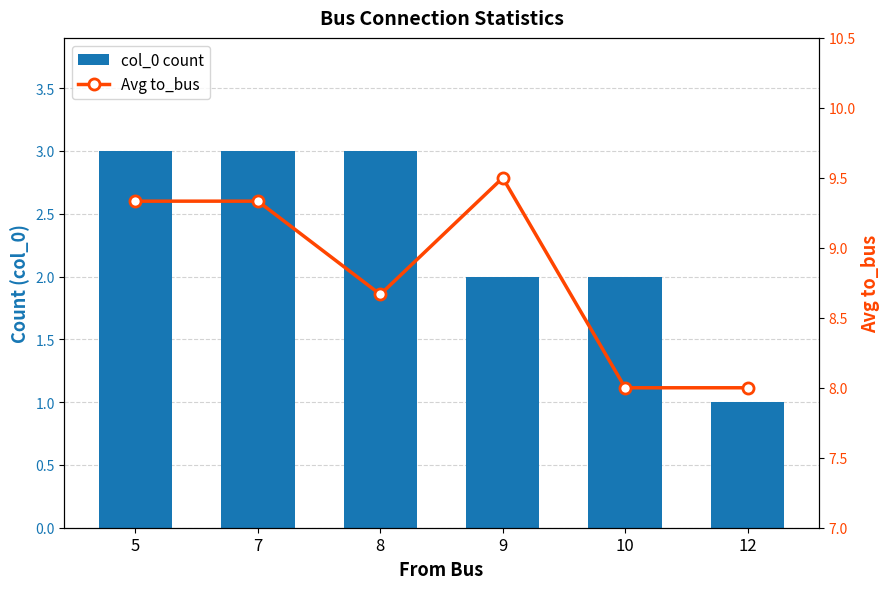

True or false: col_0 count has a value of 2.0 at 8.

False